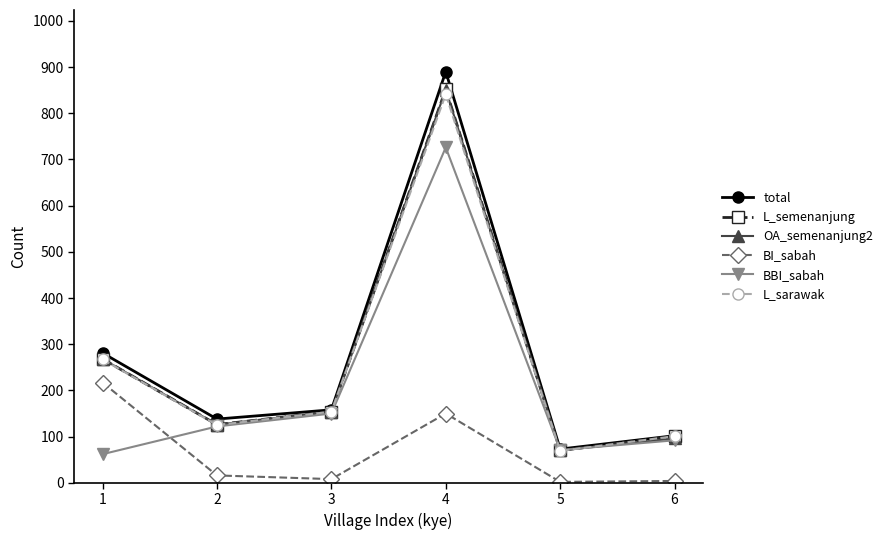

At which label does OA_semenanjung2 reach its minimum?

5